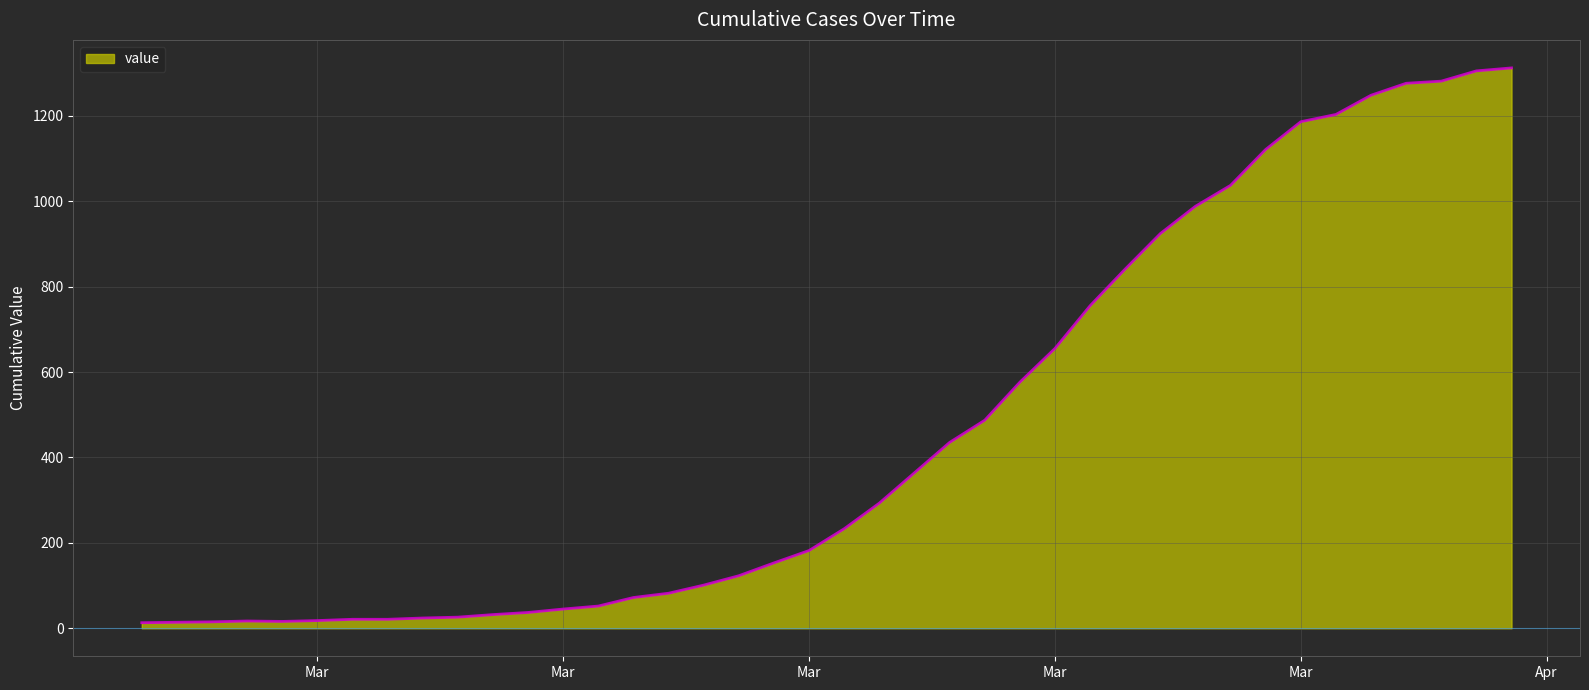

What is the greatest value displayed?

1312